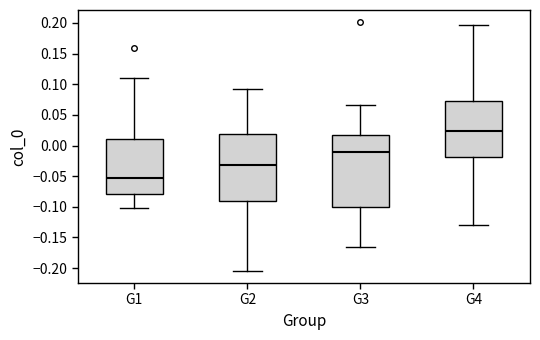

Reading left to right, read every box against the y-axis: the position of its median line, the range the box covers, and the ends of its whiskers. The values are not printed on the chart, so give them approximately, as read against the axis.

G1: median -0.050, box -0.080 to 0.010, whiskers -0.100 to 0.110
G2: median -0.030, box -0.090 to 0.020, whiskers -0.205 to 0.090
G3: median -0.010, box -0.100 to 0.020, whiskers -0.165 to 0.065
G4: median 0.025, box -0.020 to 0.070, whiskers -0.130 to 0.195